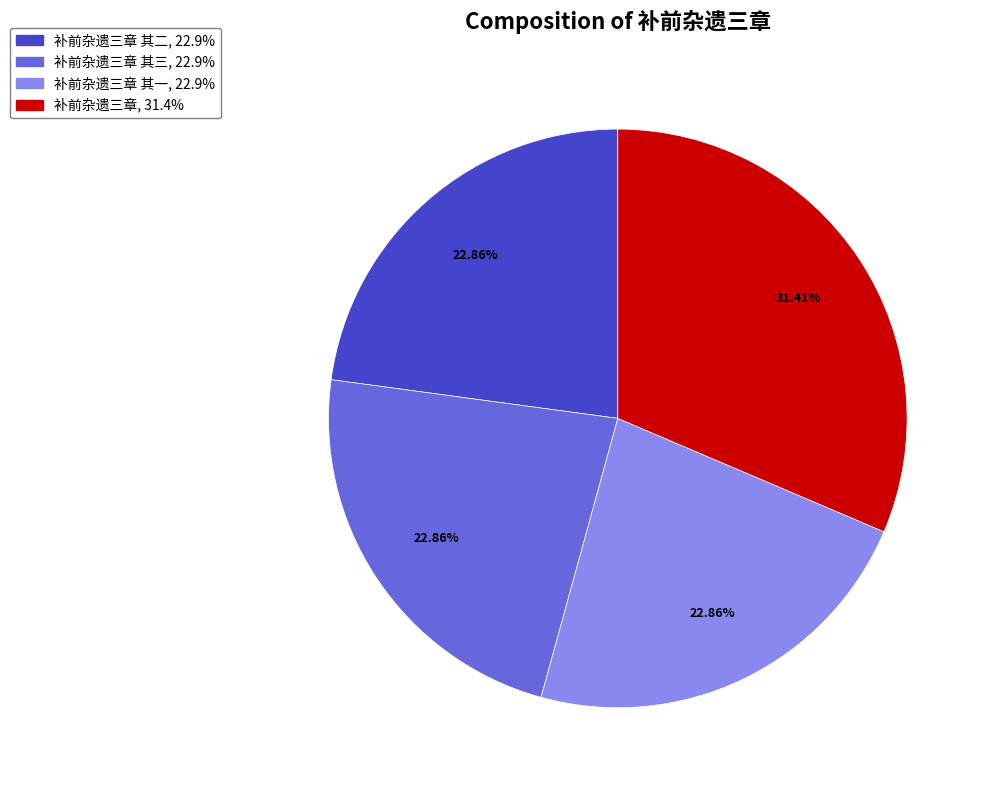

How many slices are in this pie chart?

4